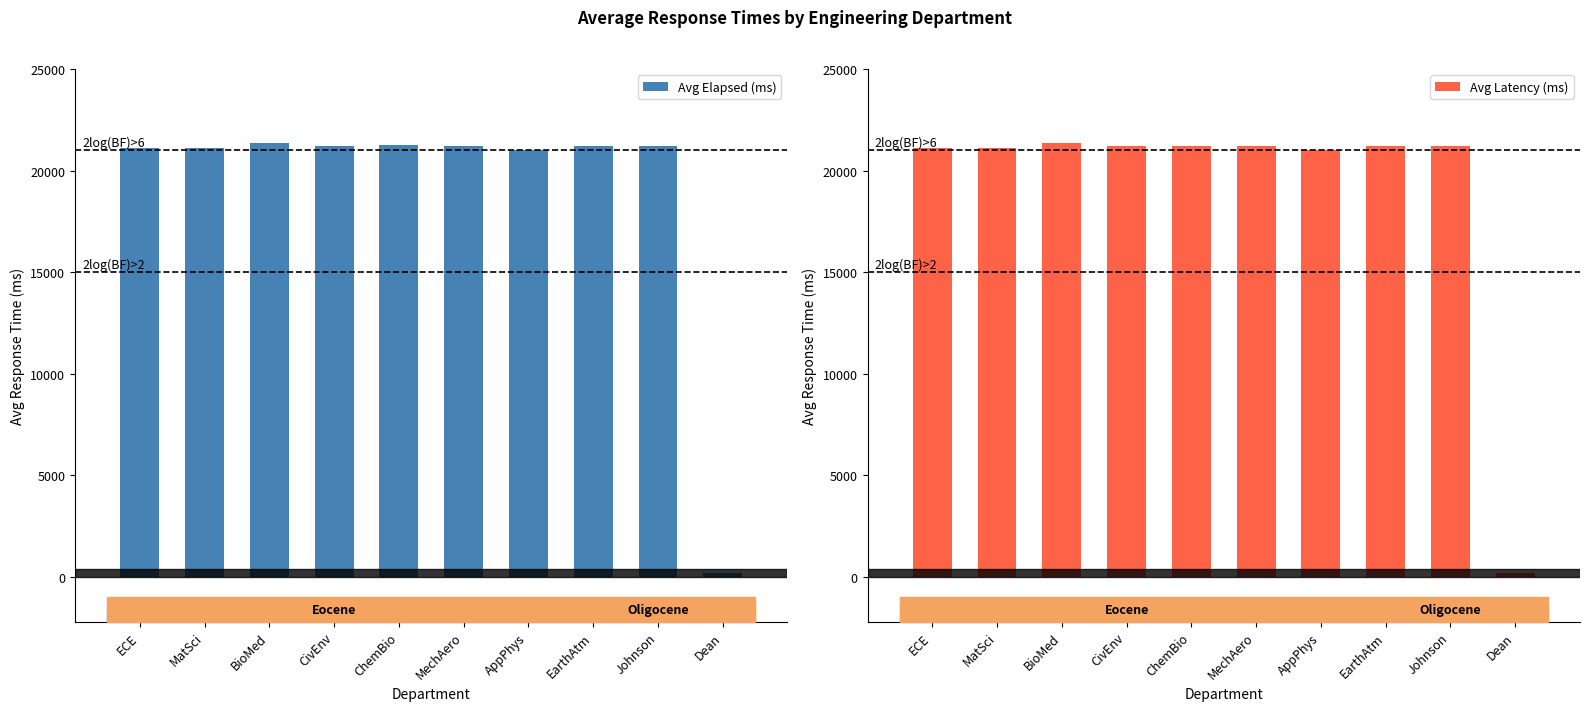

Rank the categories by Avg Latency (ms) value from lowest to highest.

Dean, AppPhys, ECE, MatSci, MechAero, Johnson, CivEnv, EarthAtm, ChemBio, BioMed